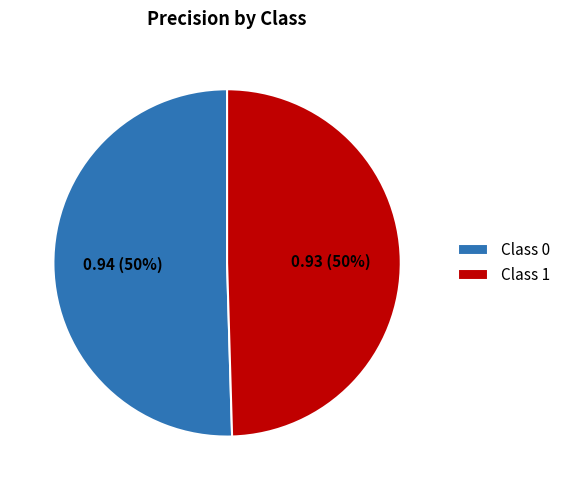

The Class 0 slice represents 50% of the pie. True or false?

True